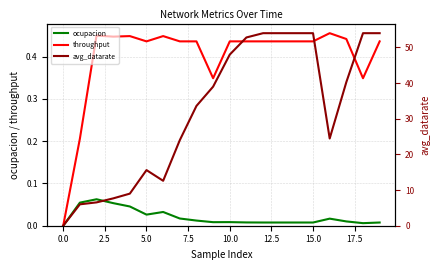

What is the label of the 14th point from the left?

13